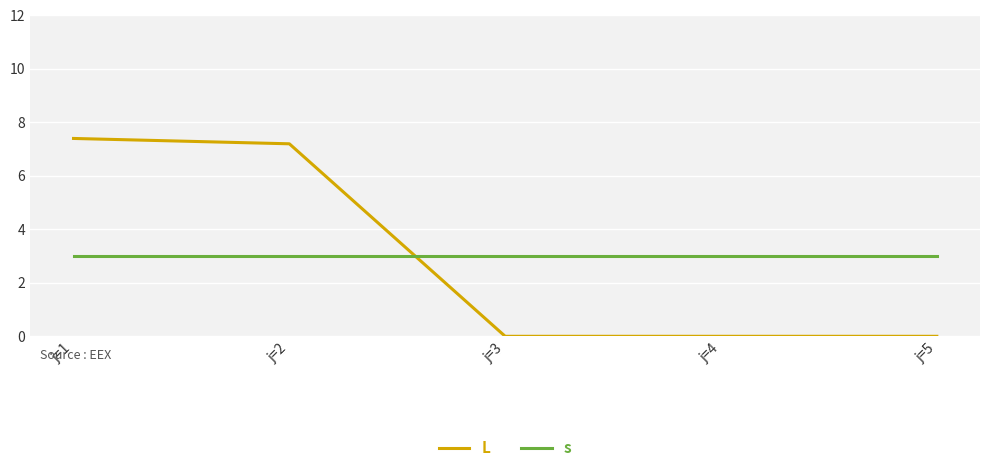

Is it true that s equals 3.0 at j=4?

True